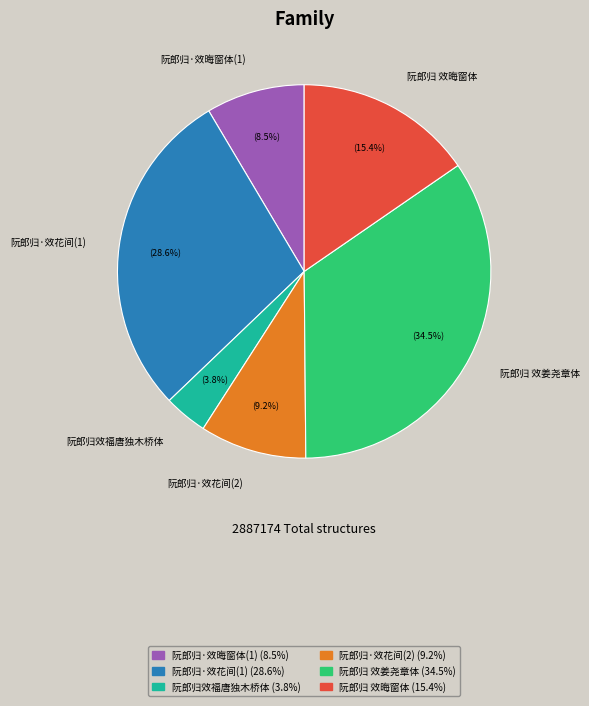

Which category has the biggest portion of the pie?

阮郎归 效姜尧章体